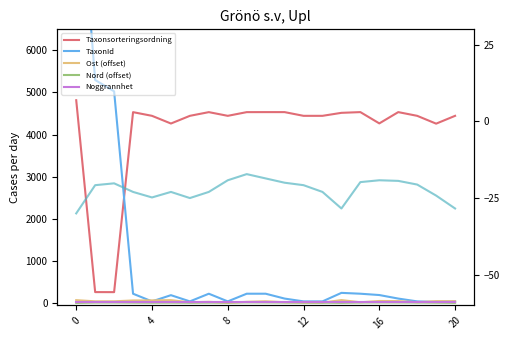

Reading left to right, what are all the values shown in this chart?

Taxonsorteringsordning: 4815.6	256.8	255.7	4532.2	4444.8	4262.1	4444.8	4532.6	4444.8	4532.6	4533.2	4533.1	4444.8	4444.8	4515.9	4533.2	4265.1	4533.1	4444.8	4258.9	4444.8
TaxonId: 10989.9	5296.5	5026.3	218.1	36.0	183.7	36.0	218.2	36.0	218.2	218.3	102.9	36.0	36.0	238.4	218.3	186.9	102.9	36.0	22.2	36.0
Ost (offset): 65.5	37.5	38.0	58.0	60.0	65.5	13.5	26.0	0.0	26.0	38.5	16.0	7.0	7.0	67.0	15.0	45.5	43.0	16.0	42.0	40.0
Nord (offset): 0.0	9.2	9.8	7.0	5.2	7.0	5.0	7.0	10.8	12.8	11.4	10.0	9.2	7.0	1.6	10.2	10.8	10.6	9.4	5.8	1.6
Noggrannhet: 10.0	10.0	10.0	10.0	10.0	10.0	10.0	10.0	10.0	10.0	10.0	10.0	10.0	10.0	10.0	10.0	10.0	10.0	10.0	10.0	10.0
Nord diff: -30.0	-20.8	-20.2	-23.0	-24.8	-23.0	-25.0	-23.0	-19.2	-17.2	-18.6	-20.0	-20.8	-23.0	-28.4	-19.8	-19.2	-19.4	-20.6	-24.2	-28.4